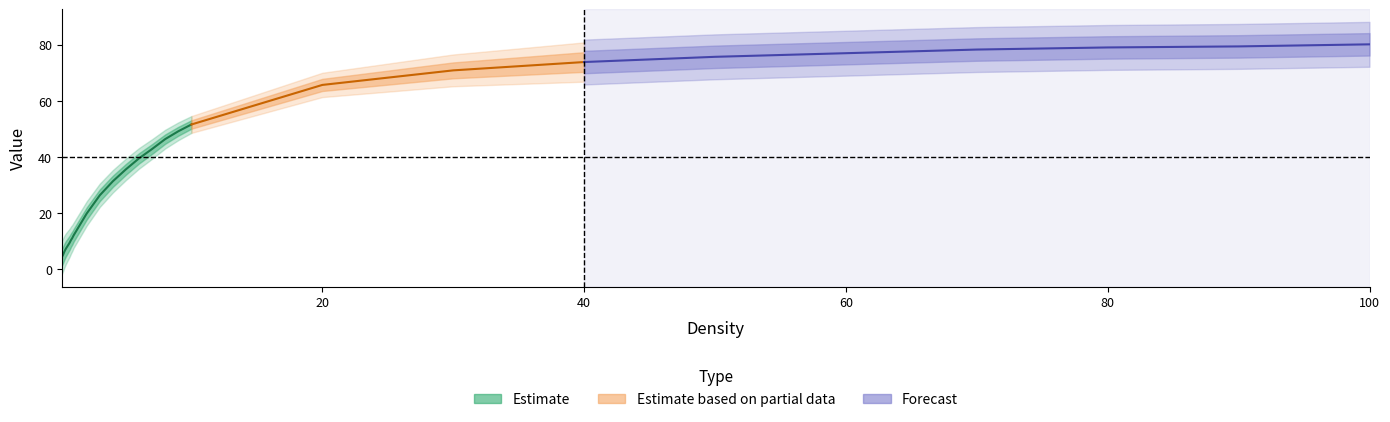

What is the minimum value shown in the chart?

4.3